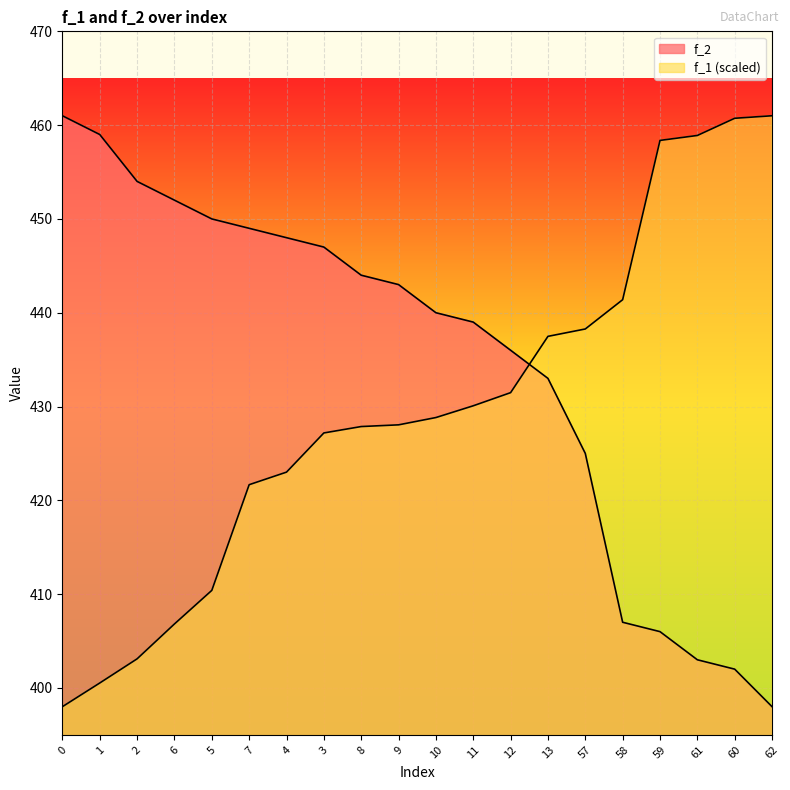

What is the average value of the f_1 series?

429.7